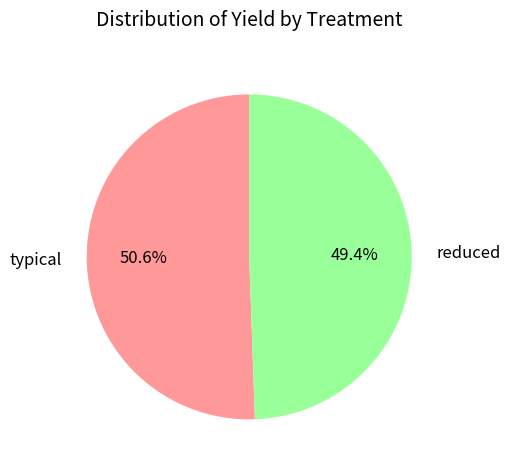

How much of the chart is everything except reduced?

50.6%